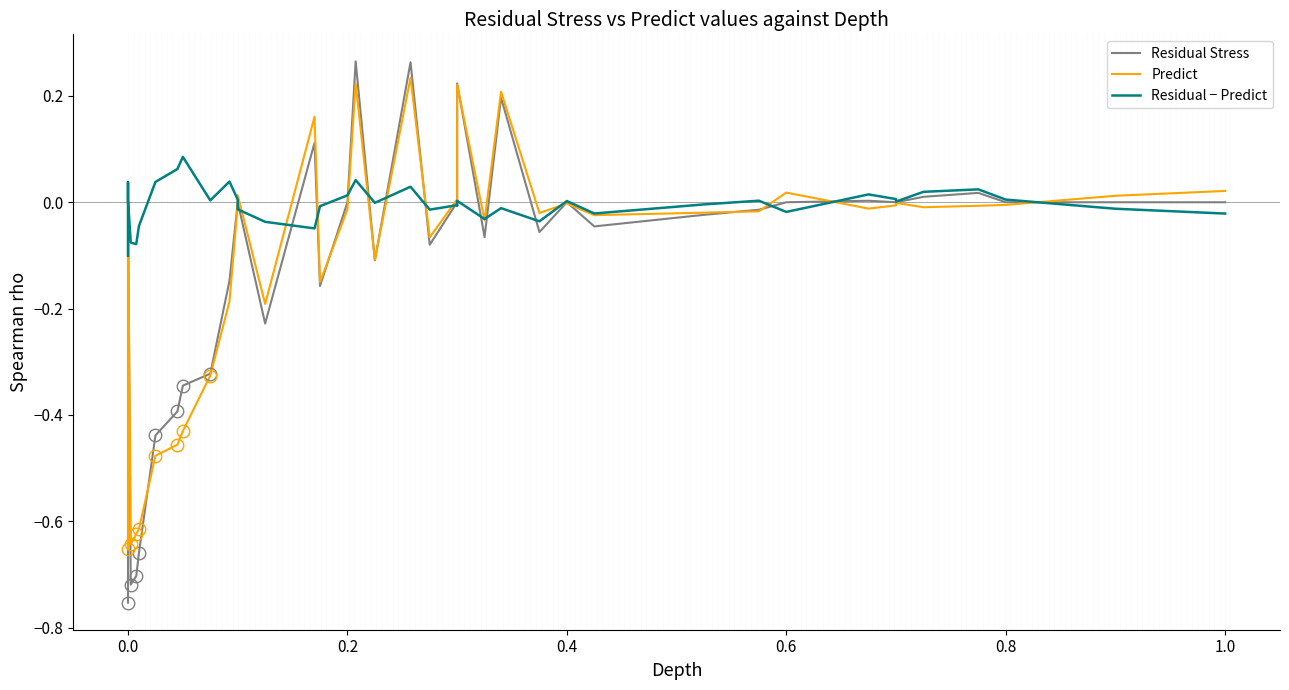

How many values in the Predict series are below 0?

29